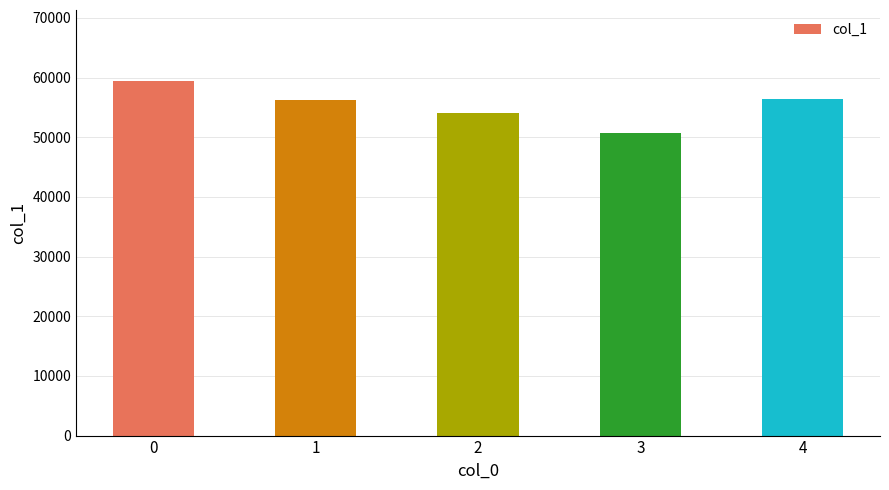

What is the change in value from 2 to 4?

+2404